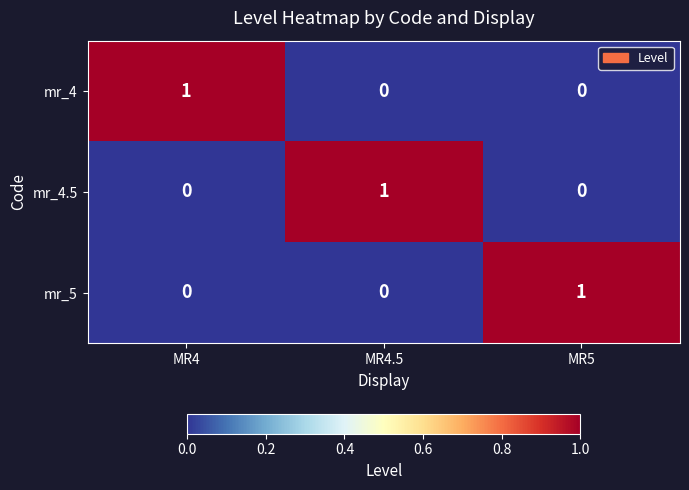

How many values in the mr_5 series exceed 0?

1